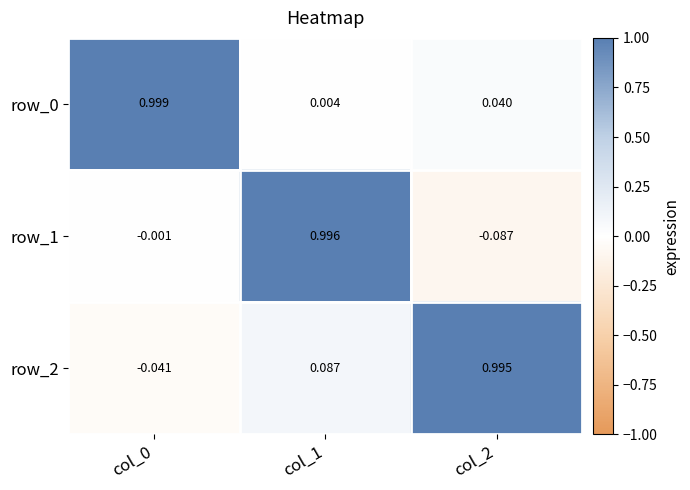

How many data points in row_2 are above 0?

2